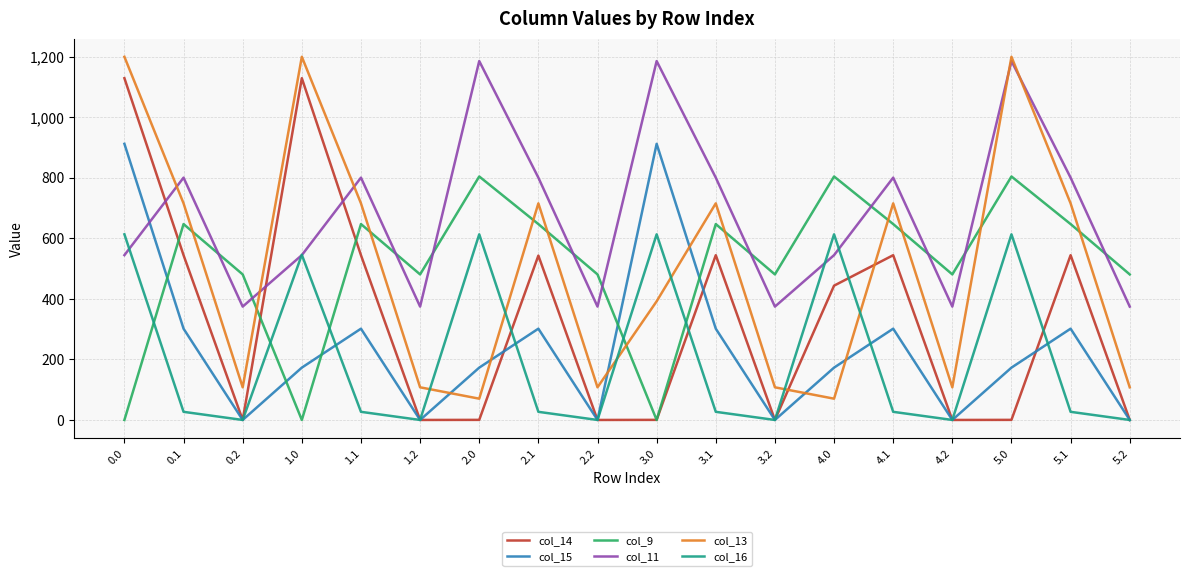

What is the difference between the highest and lowest values at 0.0?

1199.2